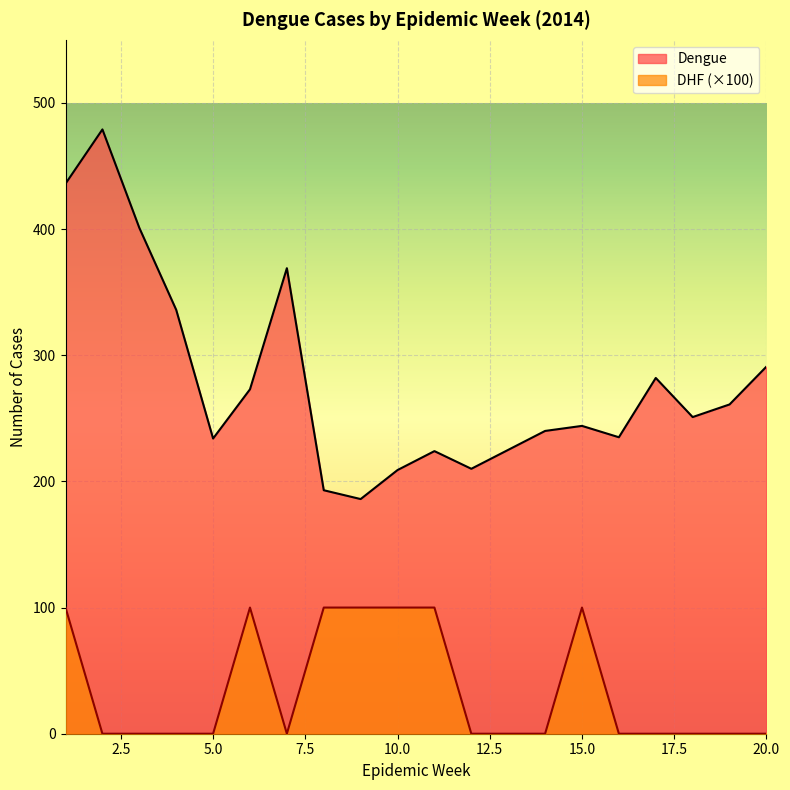

How many lines are shown in the chart?

2